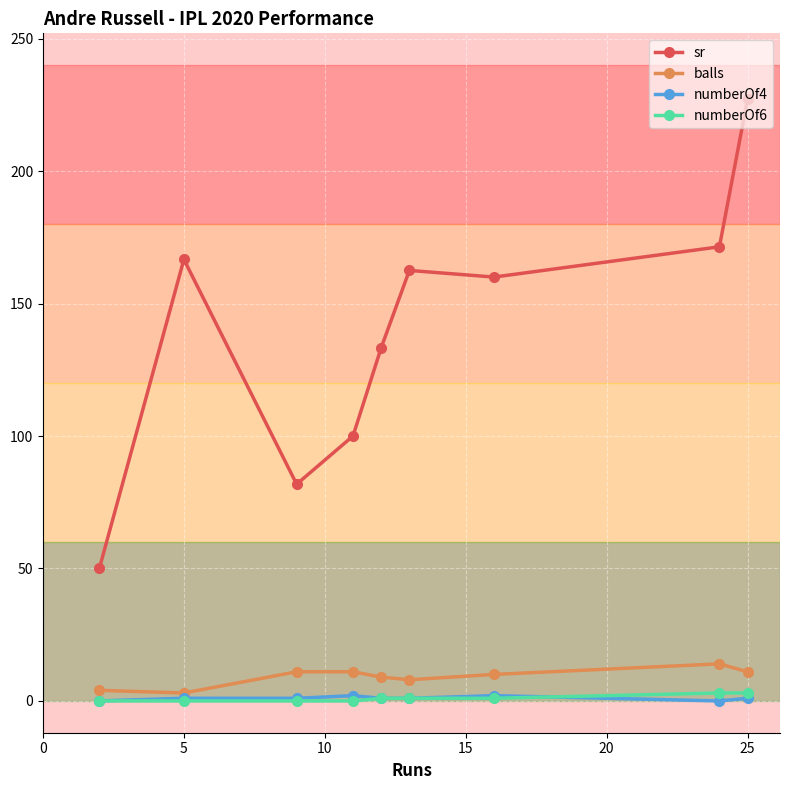

True or false: sr and numberOf6 intersect in this chart.

False